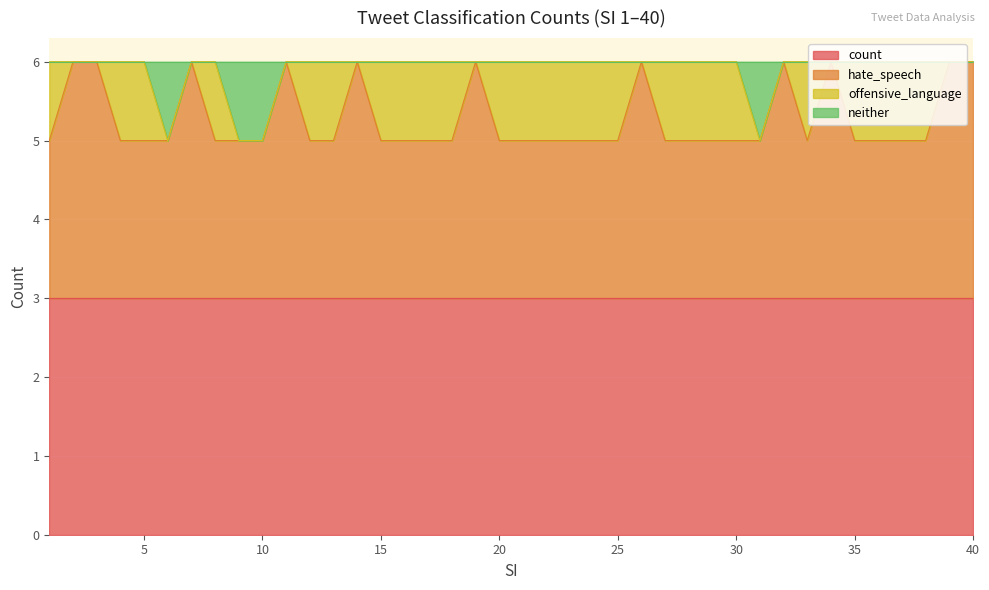

What is the value of the neither point at the 38th from the left?

6